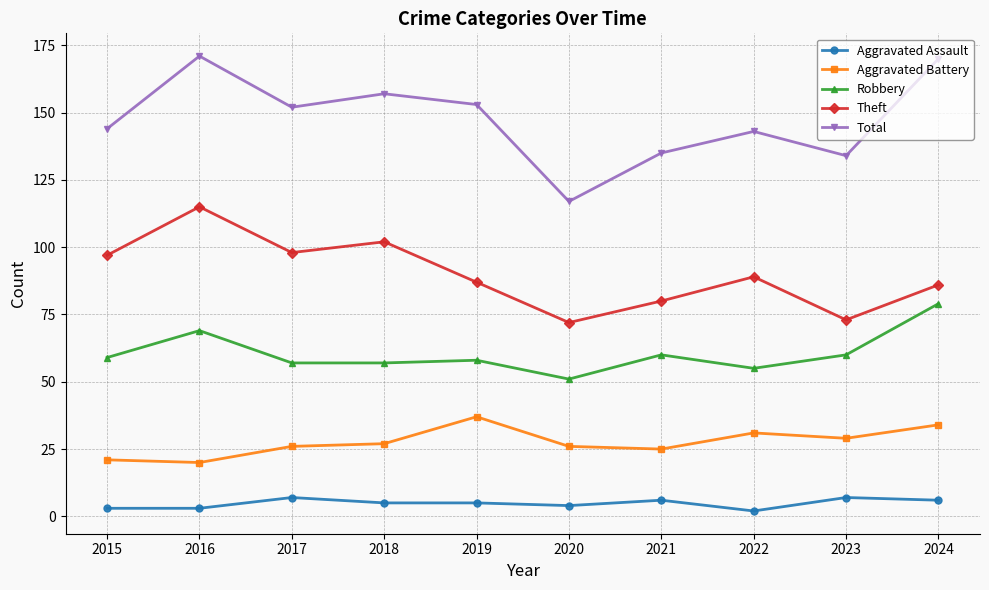

How many values in the Aggravated Battery series are below 27?

5